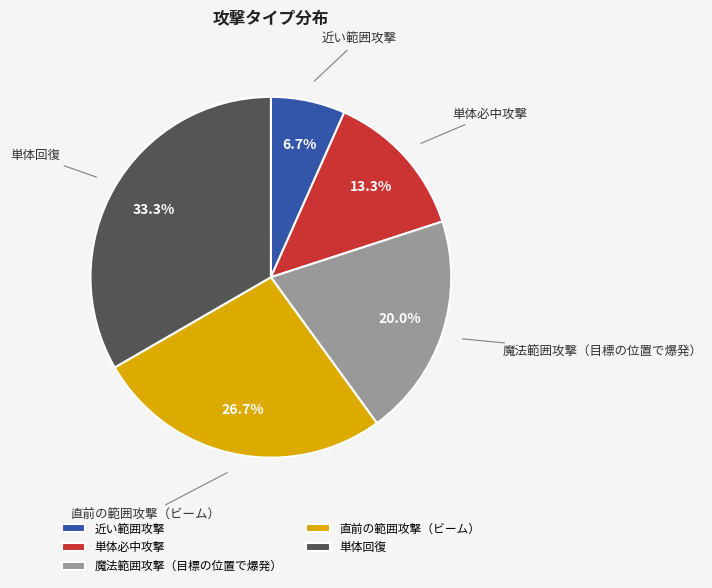

Is the sum of 近い範囲攻撃 and 魔法範囲攻撃（目標の位置で爆発） greater than half?

No